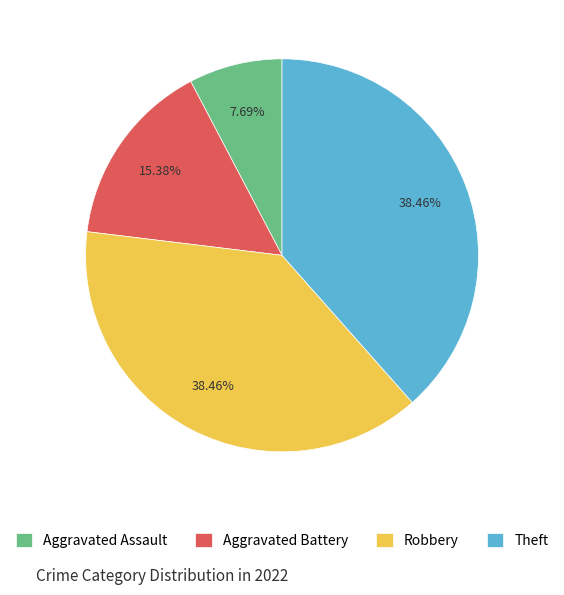

Is it true that Robbery is 26% of the pie?

False